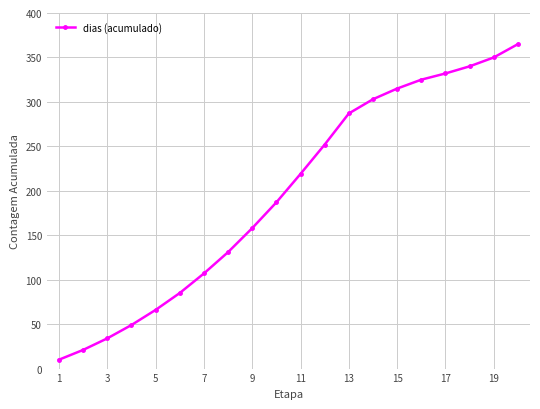

What is the value of the 16th point from the left?

325